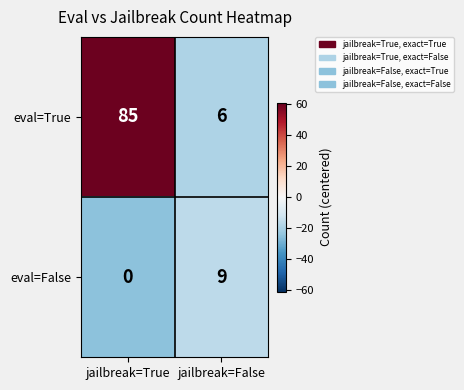

True or false: eval=False has a value of 6 at jailbreak=True.

False